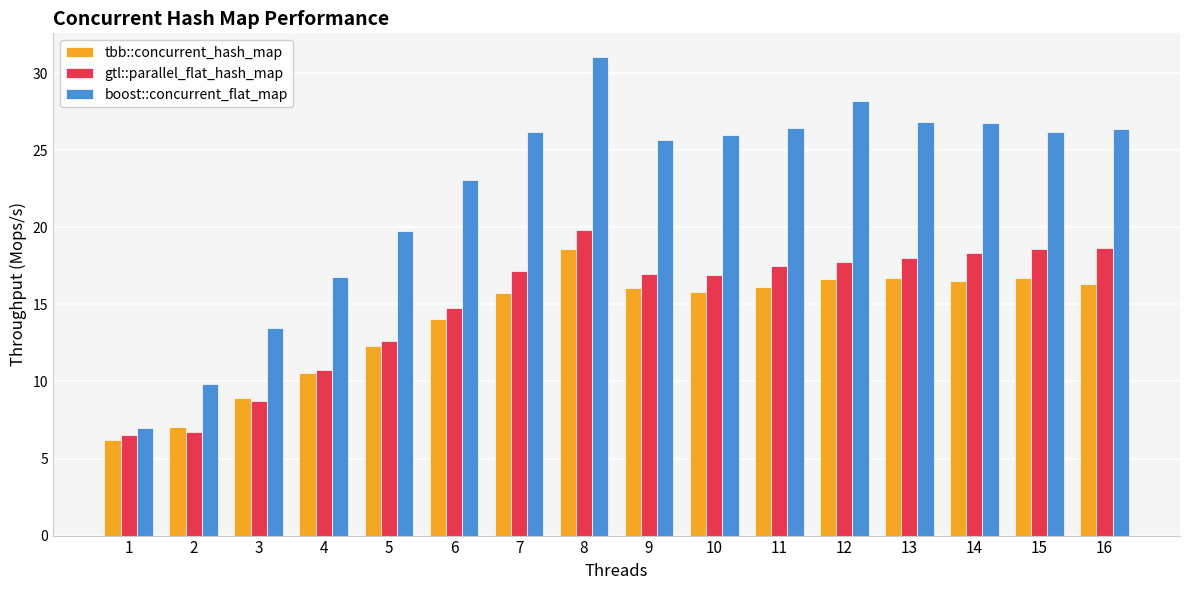

What is the sum of the boost::concurrent_flat_map values at 2 and 15?

36.0